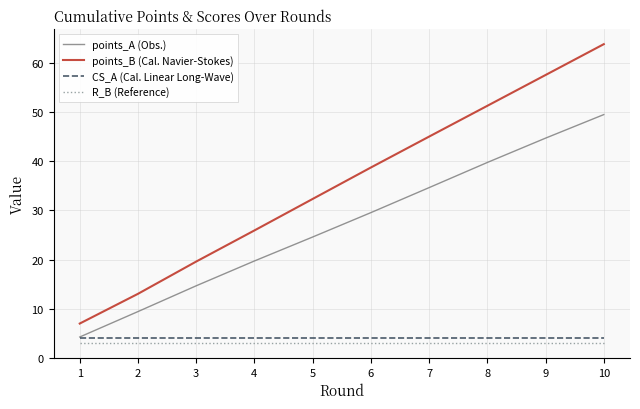

Reading right to left, extract all data points from this chart.

points_A (Obs.): 10=49.6	9=44.8	8=39.8	7=34.7	6=29.6	5=24.6	4=19.7	3=14.6	2=9.4	1=4.2
points_B (Cal. Navier-Stokes): 10=63.9	9=57.6	8=51.3	7=45.1	6=38.8	5=32.4	4=25.9	3=19.6	2=13.0	1=6.9
CS_A (Cal. Linear Long-Wave): 10=4.0	9=4.0	8=4.0	7=4.0	6=4.0	5=4.0	4=4.0	3=4.0	2=4.0	1=4.0
R_B (Reference): 10=3.0	9=3.0	8=3.0	7=3.0	6=3.0	5=3.0	4=3.0	3=3.0	2=3.0	1=3.0